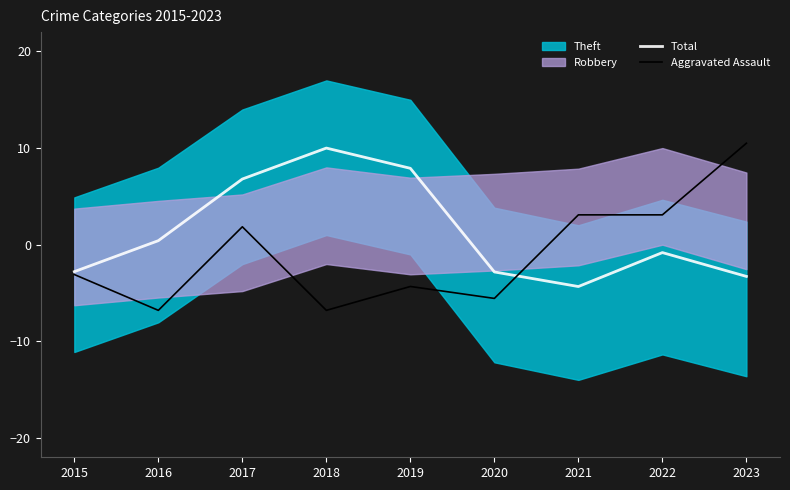

What is the lowest value of the Aggravated Assault series?

-6.8